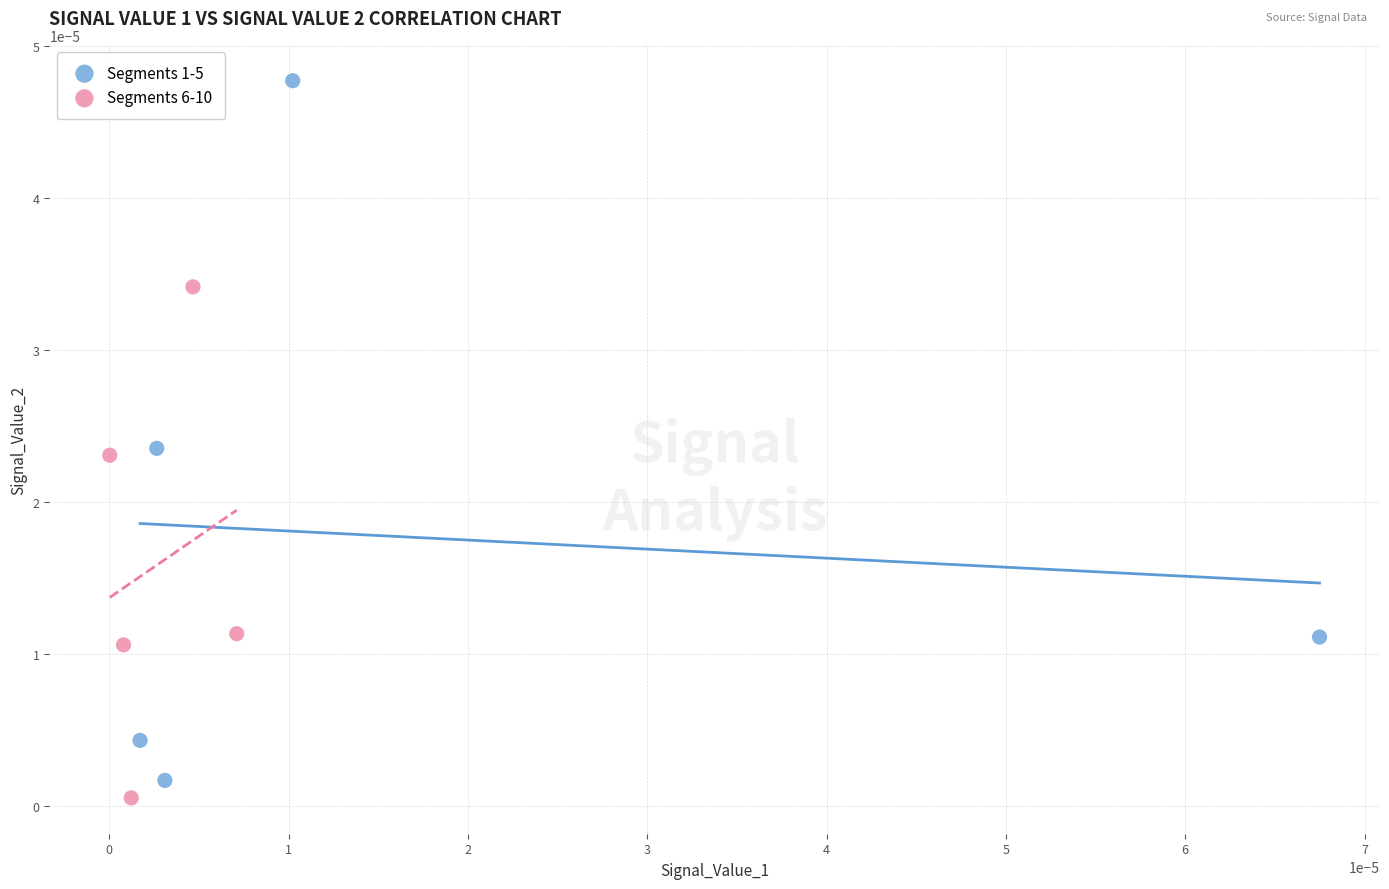

Which series has the largest Y range (max minus min)?

Segments 1-5